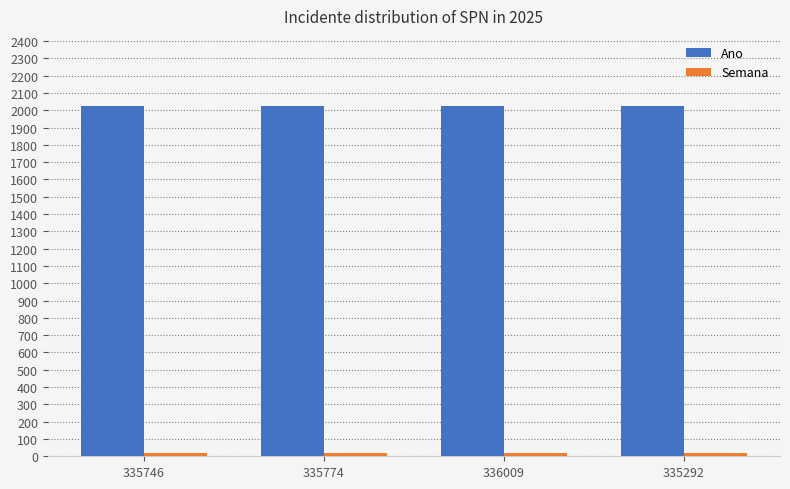

Is it true that Ano equals 2025 at 335292?

True